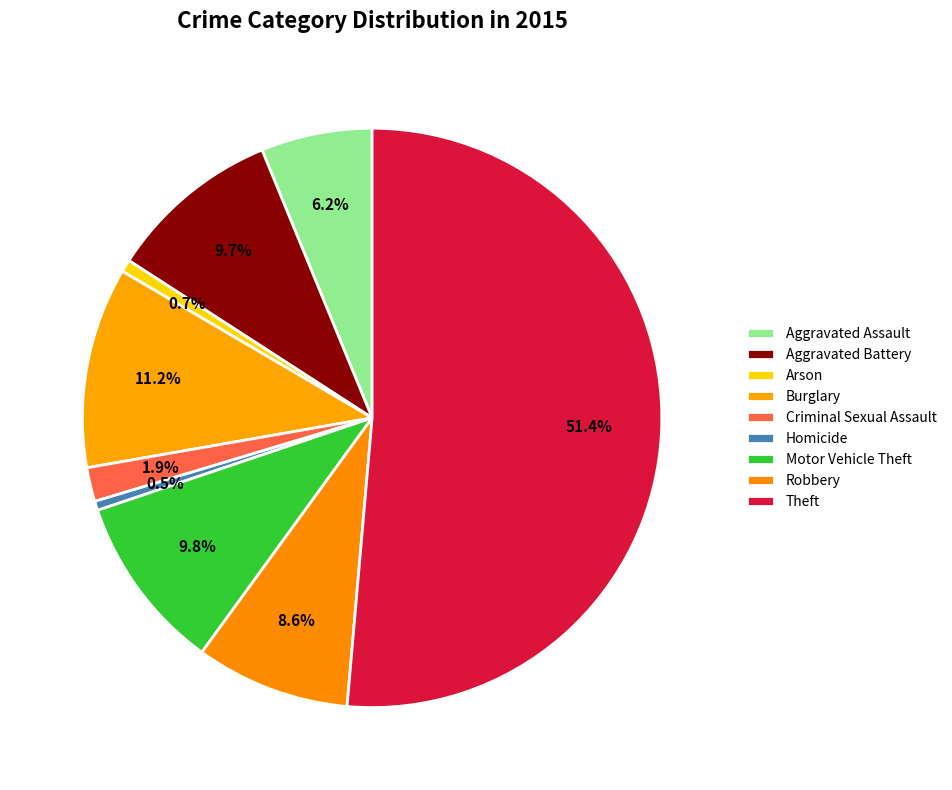

What portion of the pie excludes Criminal Sexual Assault?

98.1%